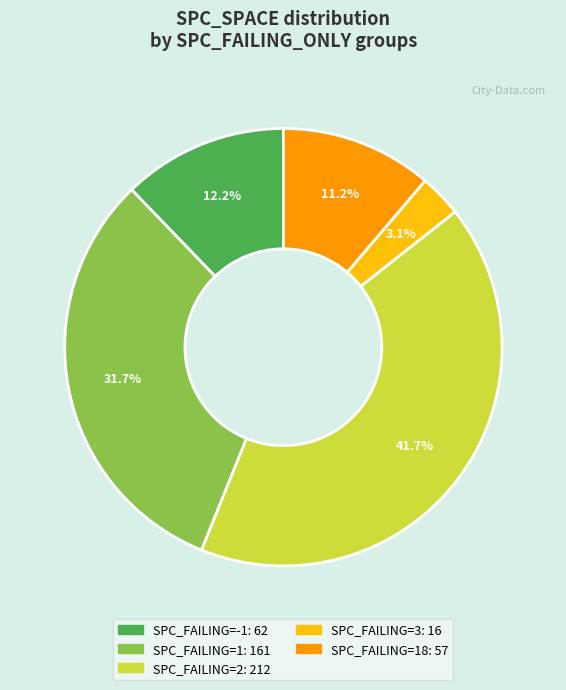

To the nearest percent, what is the average slice percentage?

20%